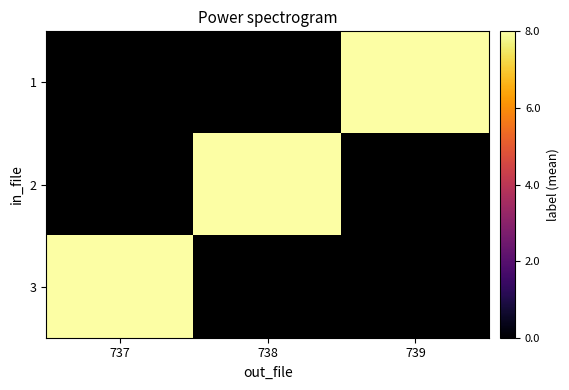

Which category has the lowest value across all series?

737